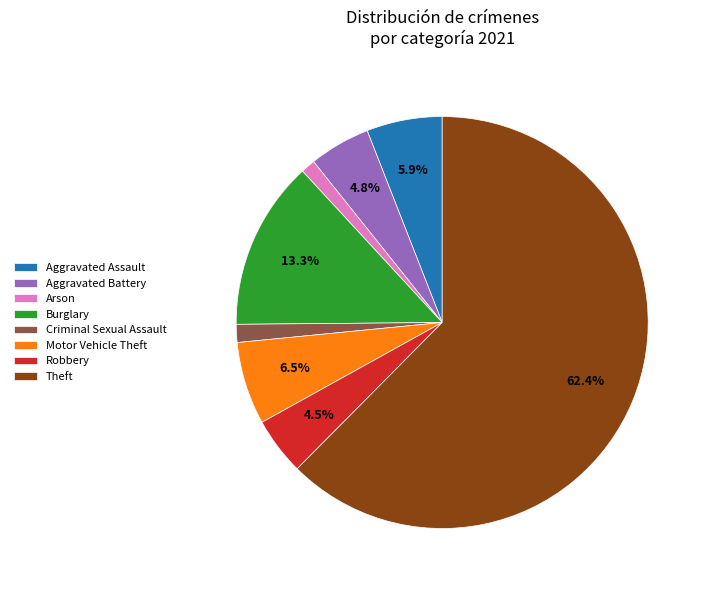

What is the largest slice in the pie chart?

Theft